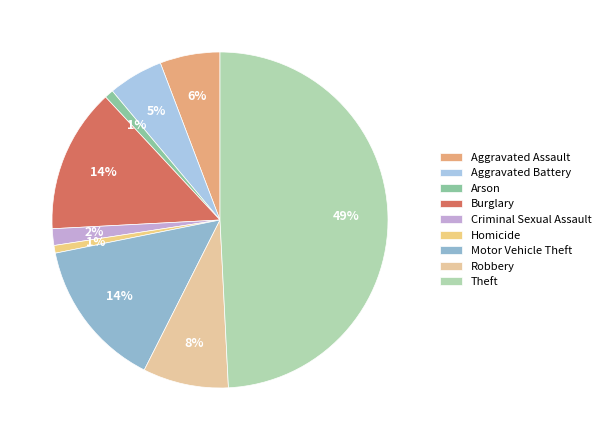

Which category has the biggest portion of the pie?

Theft